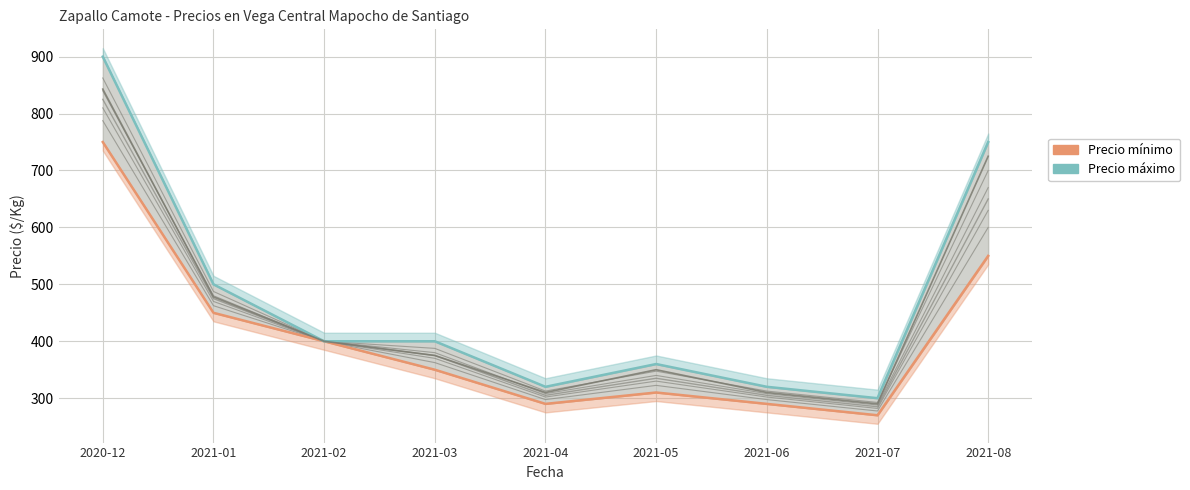

Which series has the largest range (max minus min)?

Precio máximo